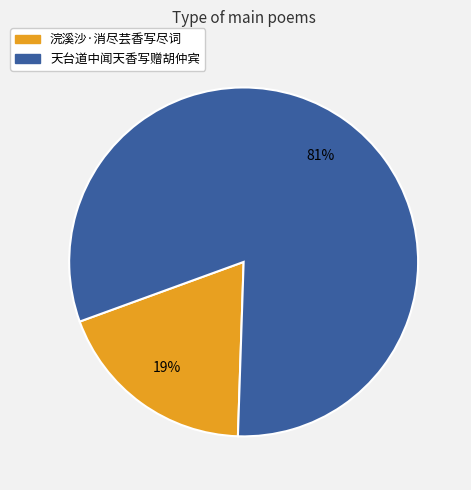

The 浣溪沙·消尽芸香写尽词 slice represents 14% of the pie. True or false?

False